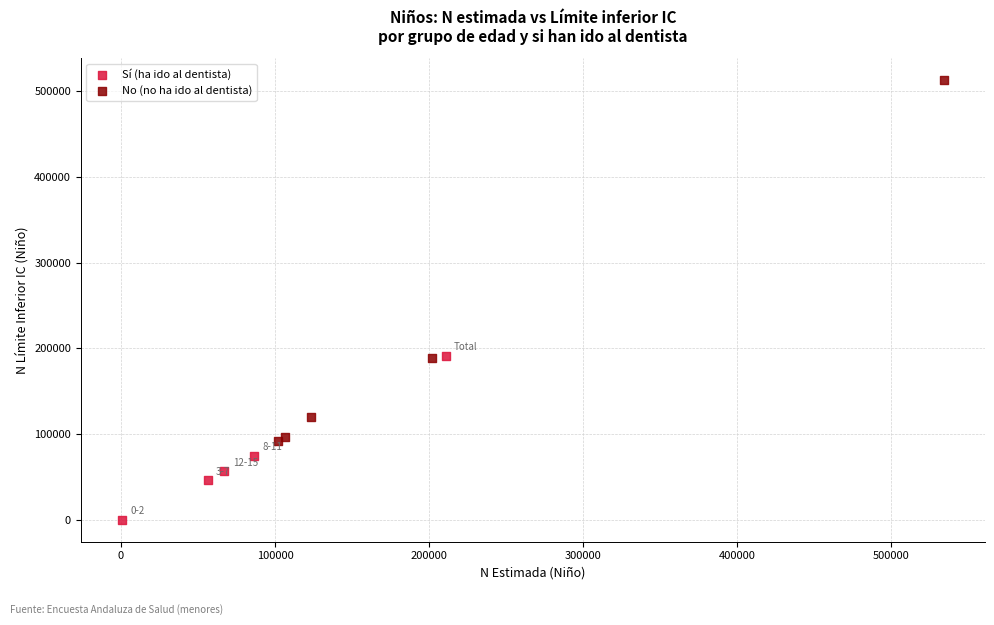

Which series contains the highest Y value?

No (no ha ido al dentista)